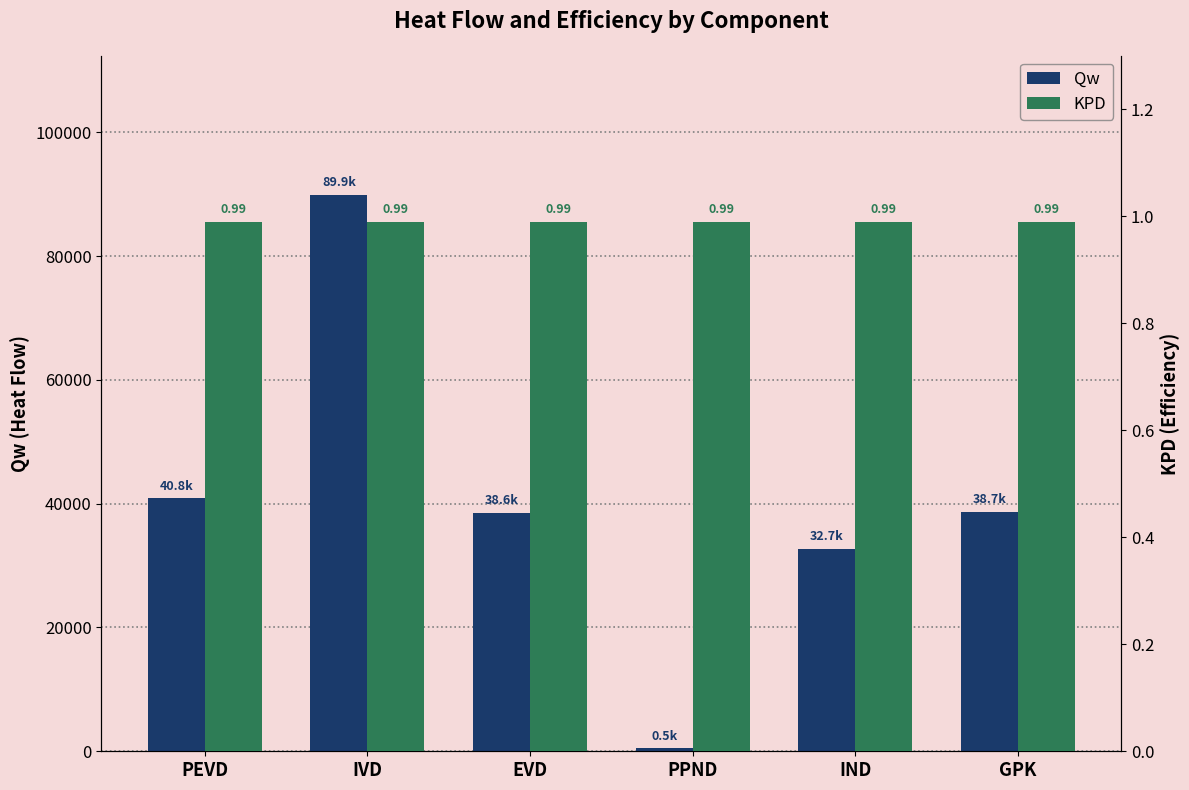

Reading right to left, what are all the values shown in this chart?

Qw: 38723.6	32741.2	509.3	38575.2	89894.2	40845.2
KPD: 1.0	1.0	1.0	1.0	1.0	1.0